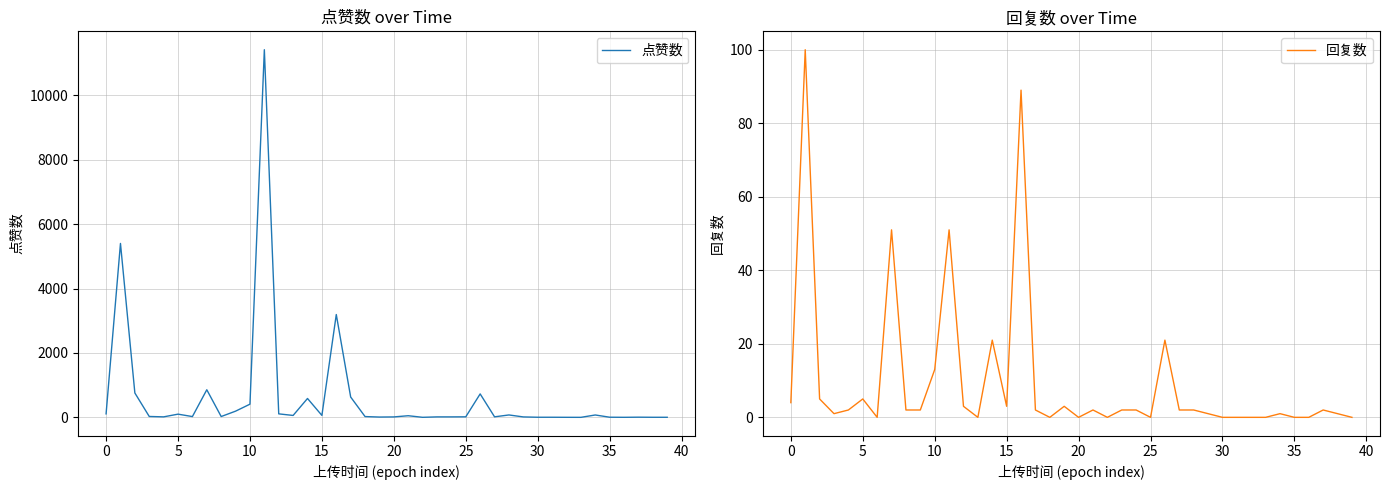

What is the sum of the 回复数 values at 13 and 14?

21